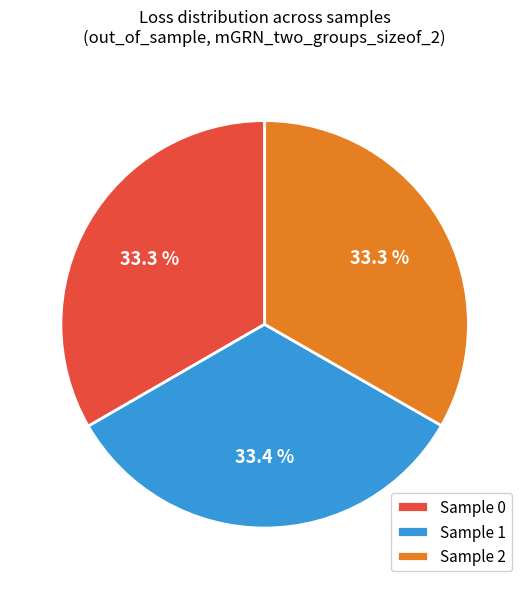

What is the ratio of the value at Sample 2 to the value at Sample 0?

1.0